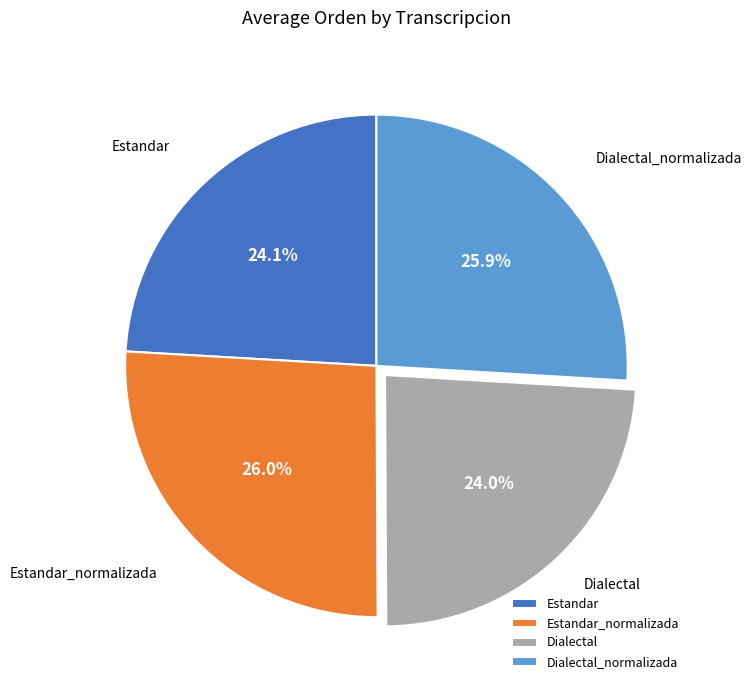

Is there any slice that represents more than half of the pie?

No